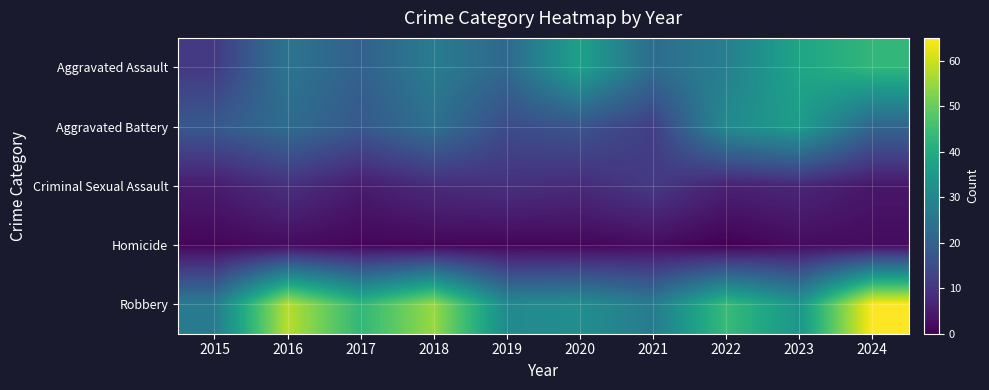

At which category does the chart reach its minimum across all series?

2022